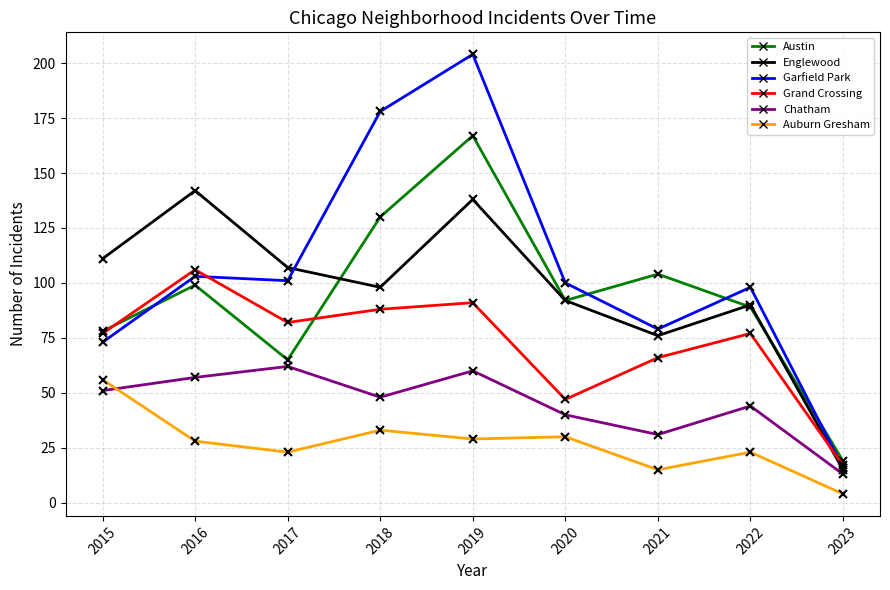

What is the spread (max minus min) of values at 2015?

60